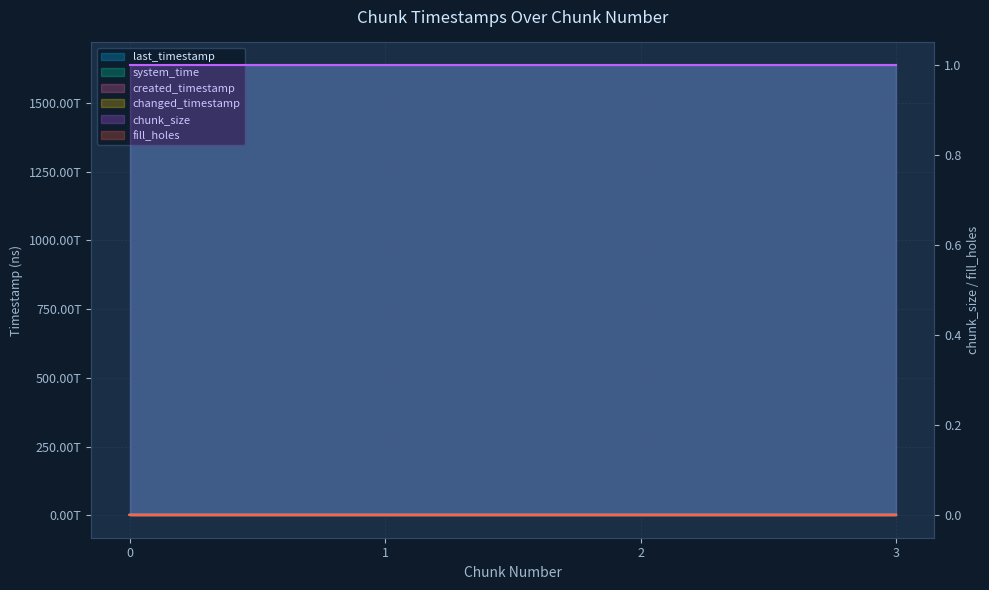

Between 2 and 3, which series saw the biggest shift?

created_timestamp